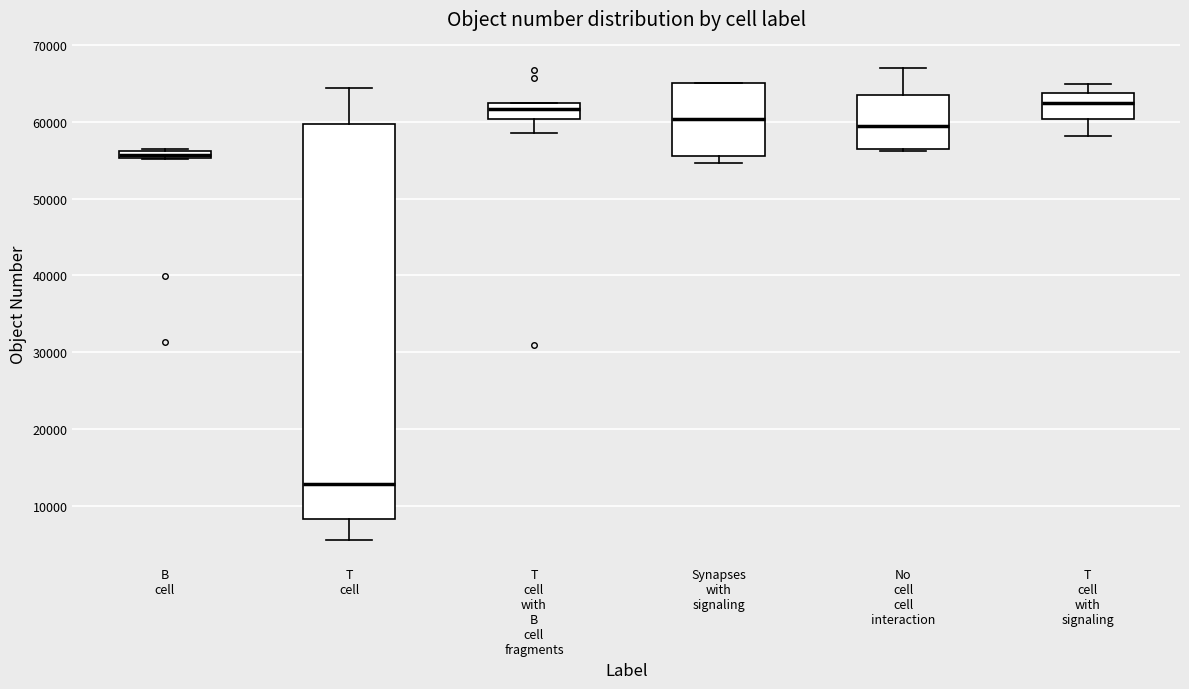

Which box is the tallest, from its lower edge to its upper edge?

T cell